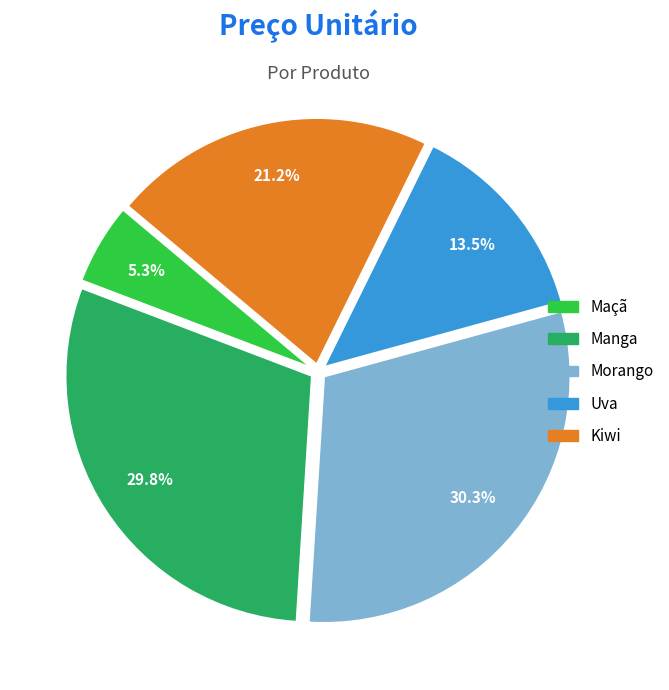

True or false: Morango accounts for 42% of the total.

False